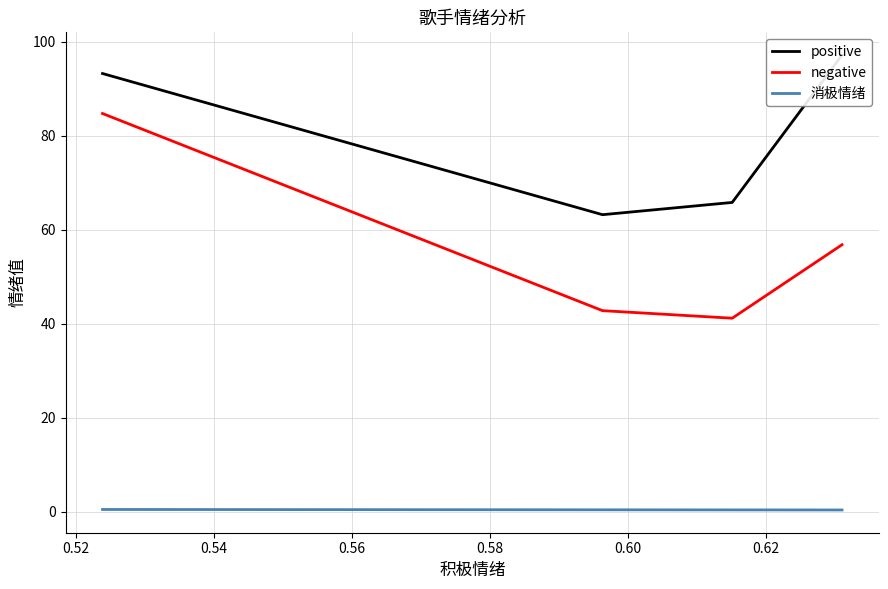

At how many categories does at least one series exceed 86?

2